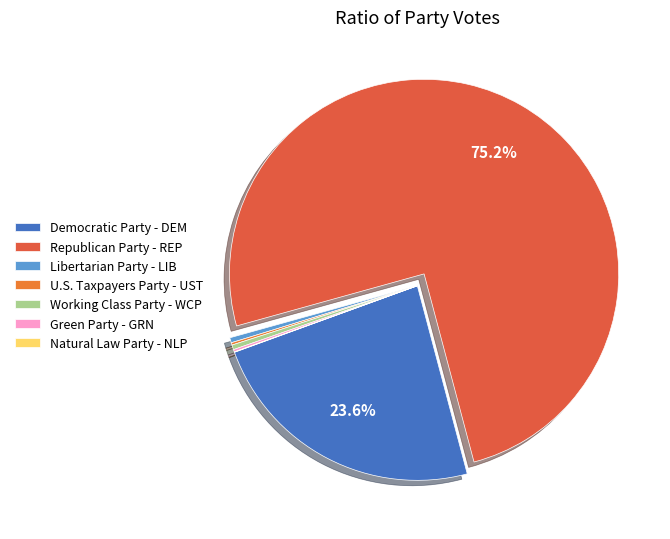

Count the number of slices in the pie.

7